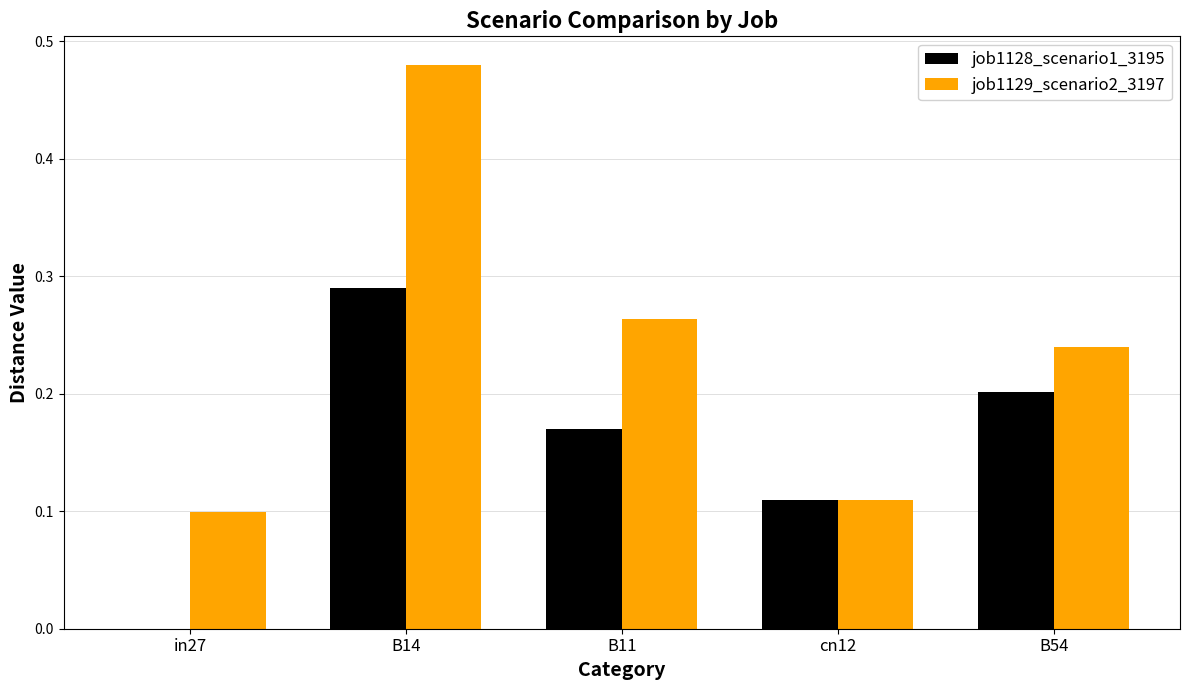

What is the sum of all job1129_scenario2_3197 values?

1.2